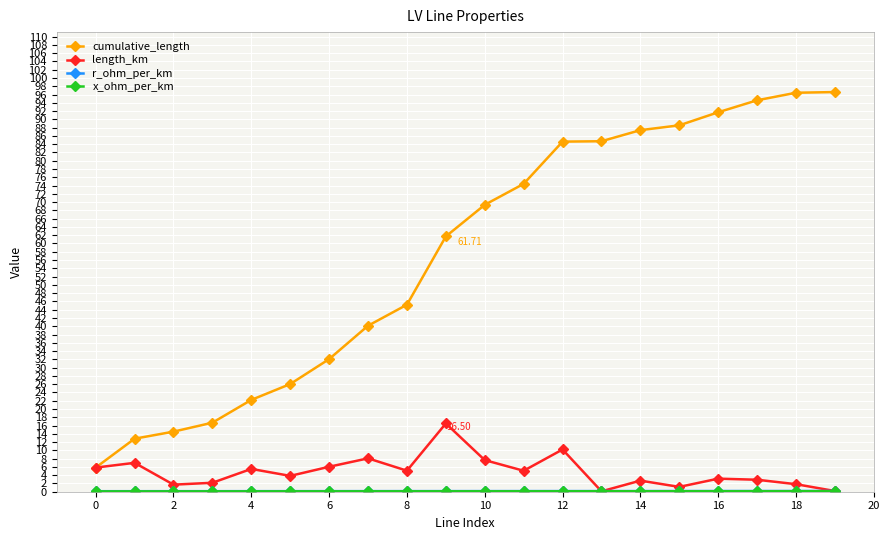

Which series has the largest range (max minus min)?

cumulative_length